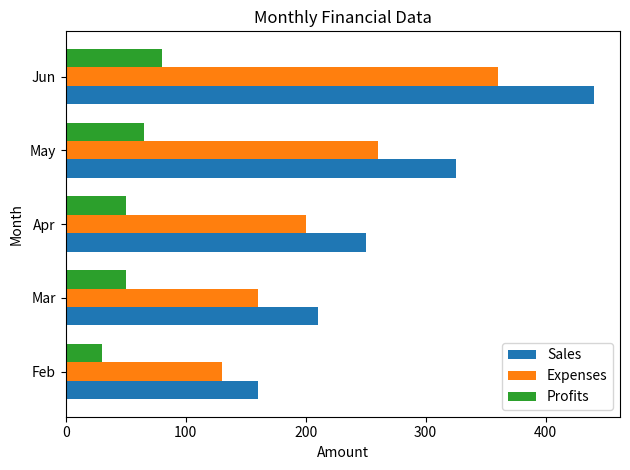

At how many categories does at least one series exceed 103?

5